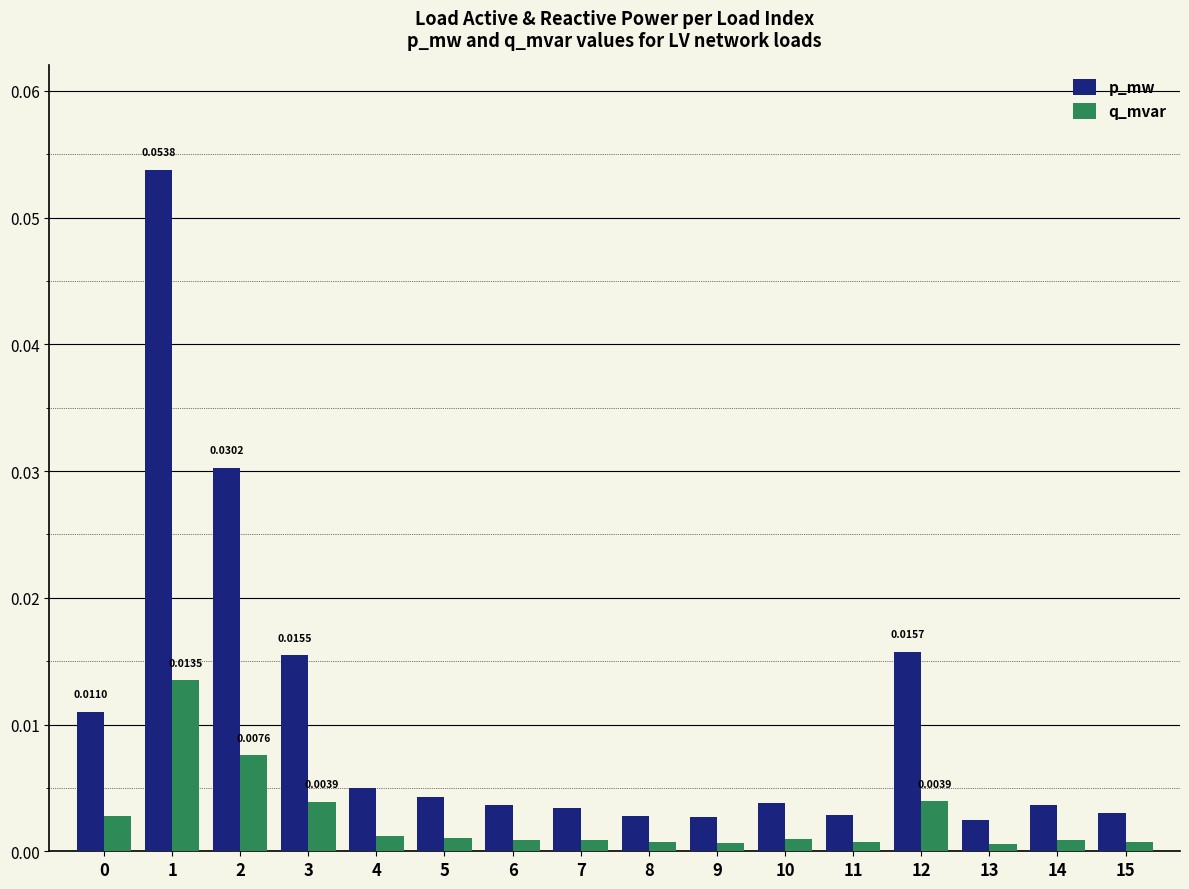

Is it true that q_mvar equals 0.0 at 15?

True